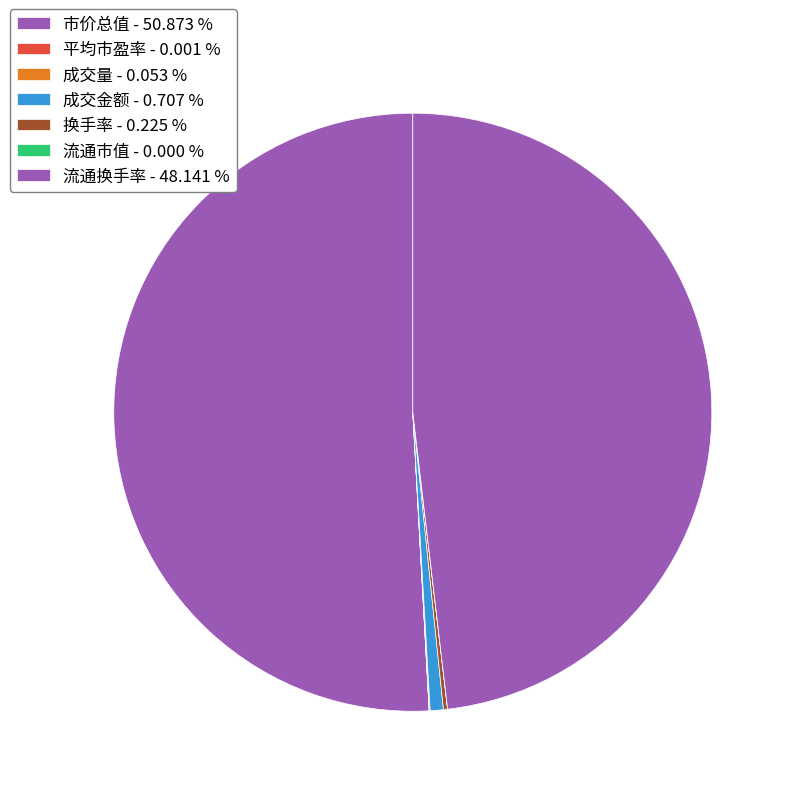

Count the number of slices in the pie.

7